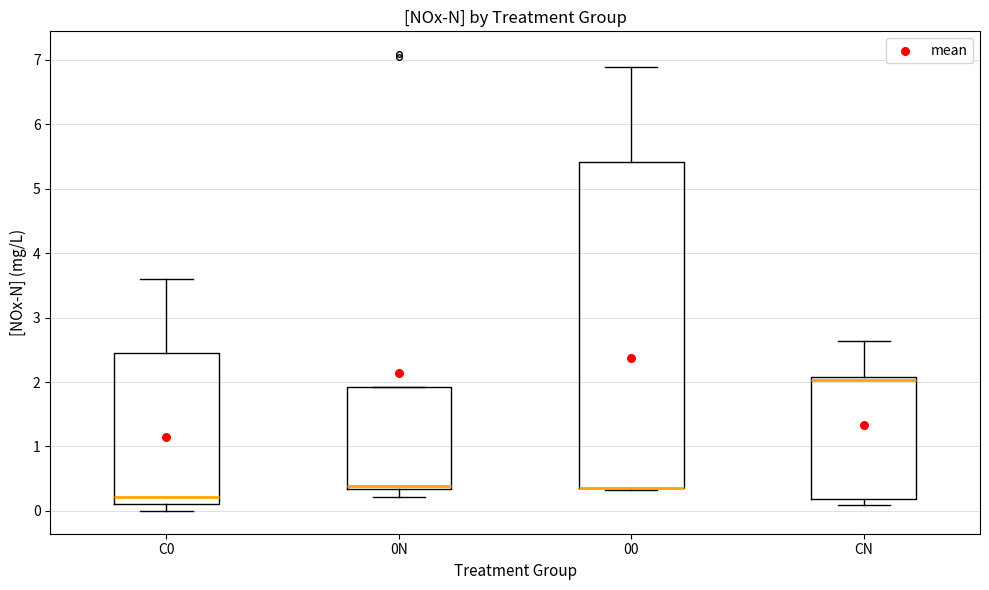

Where is the lower edge of the box for CN on the y-axis? The values are not printed on the chart, so give them approximately, as read against the axis.

0.2